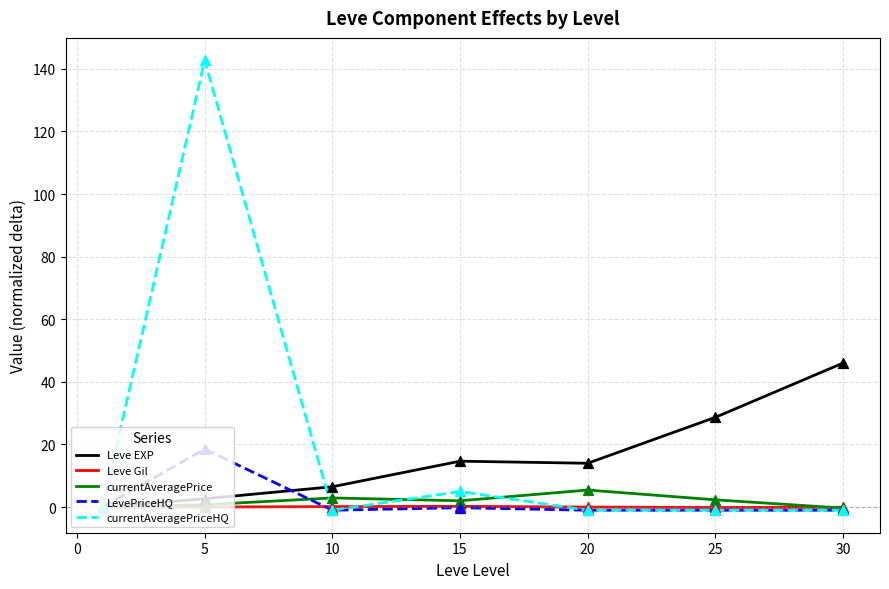

Which series has the largest range (max minus min)?

currentAveragePriceHQ